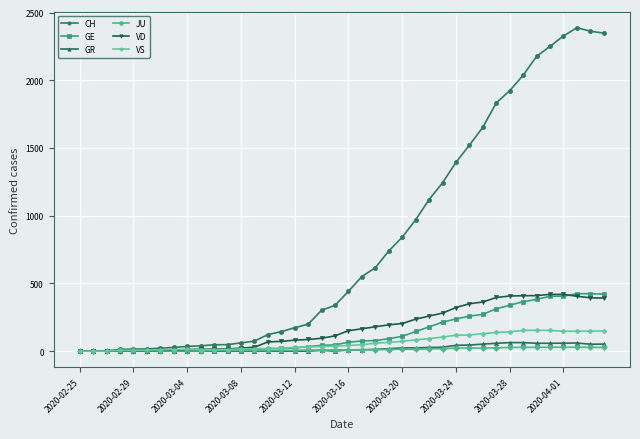

What is the maximum value for GE?

424